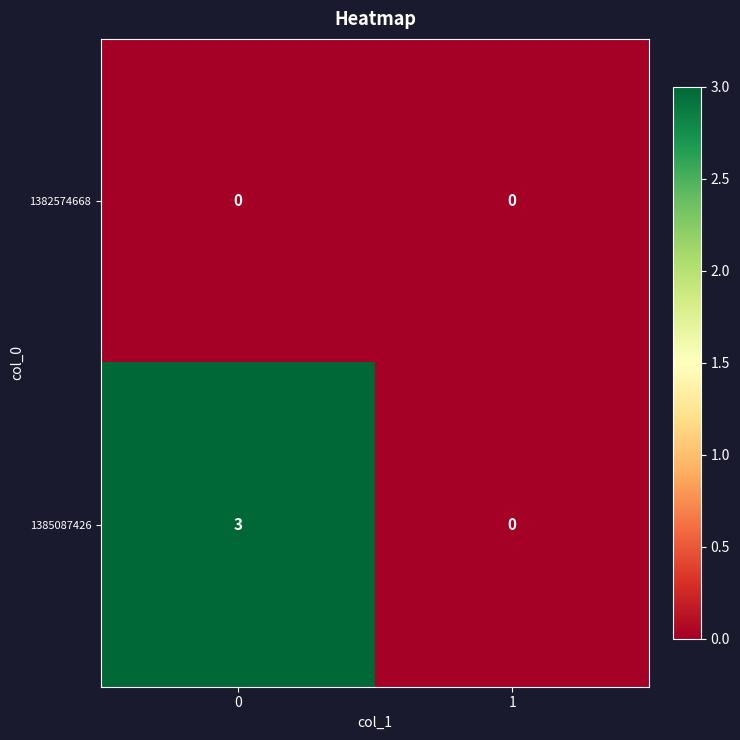

List the series in order of their overall mean, highest first.

1385087426, 1382574668